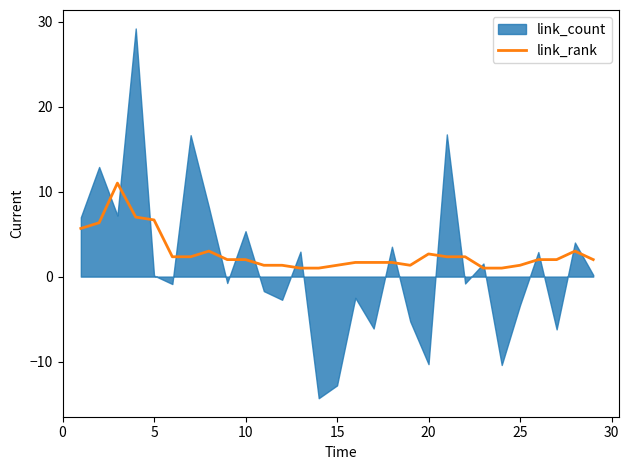

What is the highest value of the link_rank series?

11.0